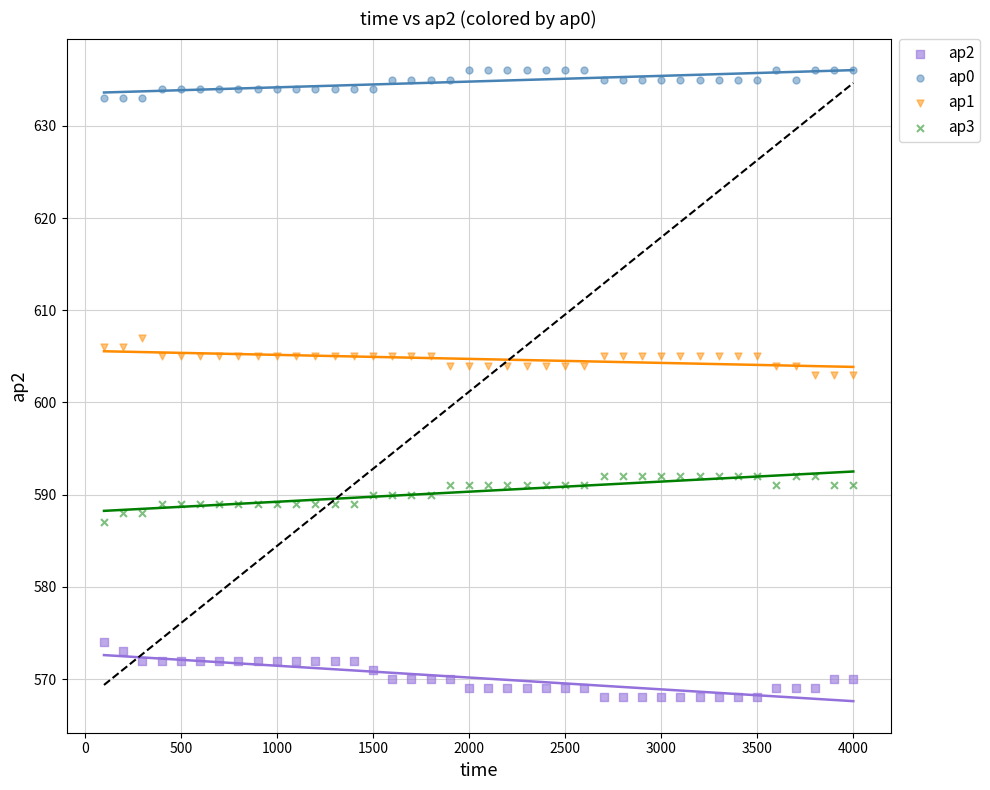

What is the X range (max minus min) for the scatter plot?

3900